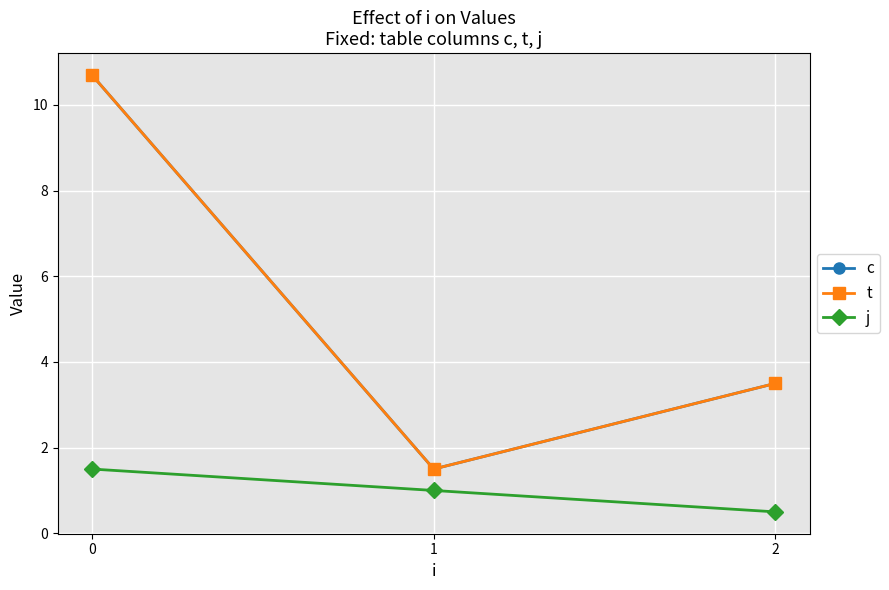

Does the chart display data point markers on the line(s)?

Yes